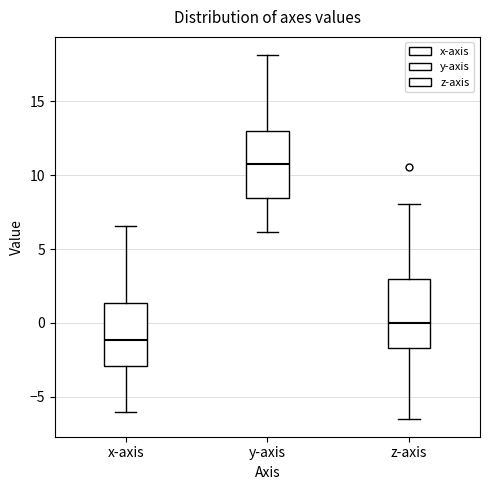

Reading left to right, transcribe this box plot: for each box, give where its median line is, the range the box spans, and where its two whiskers end, as read against the y-axis. The values are not printed on the chart, so give them approximately, as read against the axis.

x-axis: median -1.0, box -3.0 to 1.5, whiskers -6.0 to 6.5
y-axis: median 10.5, box 8.5 to 13.0, whiskers 6.0 to 18.0
z-axis: median 0.0, box -1.5 to 3.0, whiskers -6.5 to 8.0